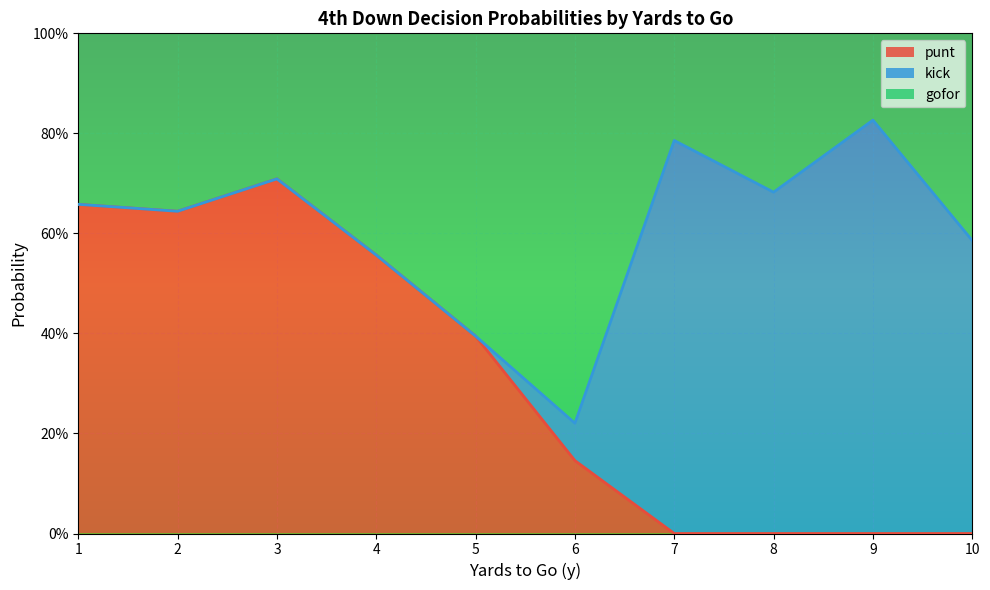

True or false: punt and gofor intersect in this chart.

True